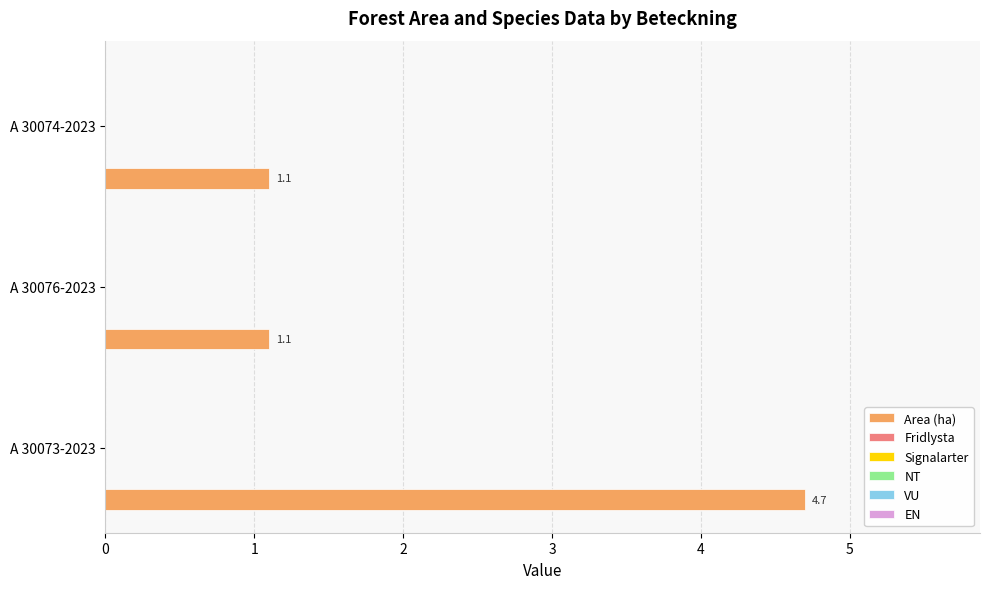

Reading top to bottom, list all the values displayed in this chart.

1.1	1.1	4.7